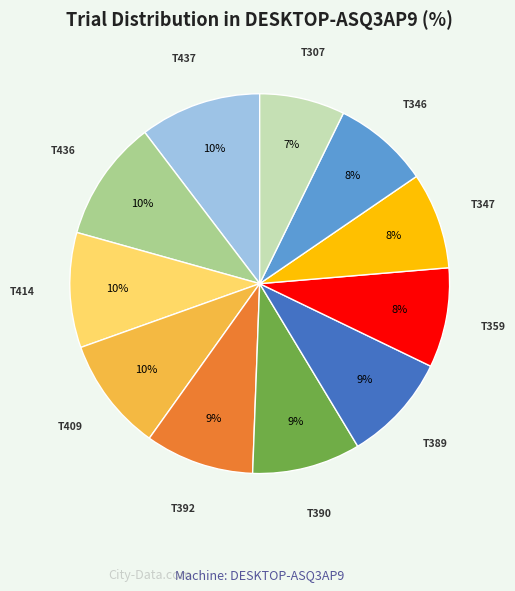

To the nearest percent, what is the difference between the largest and smallest slice percentages?

3%